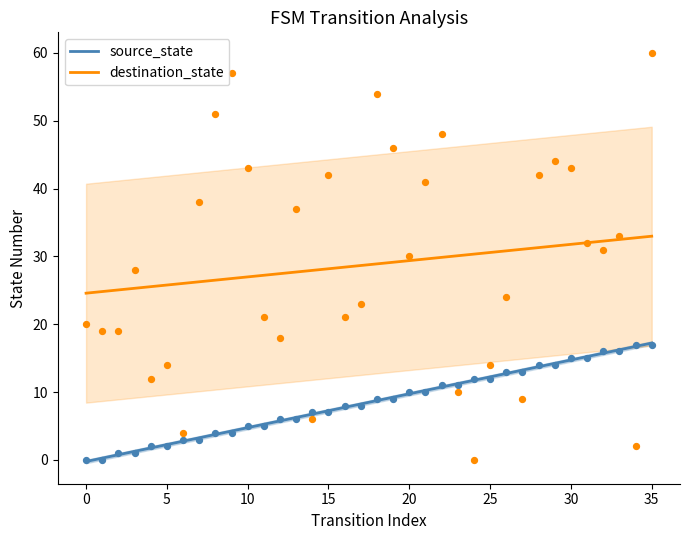

Is the value of source_state at 35 greater than the value of destination_state at 9?

No